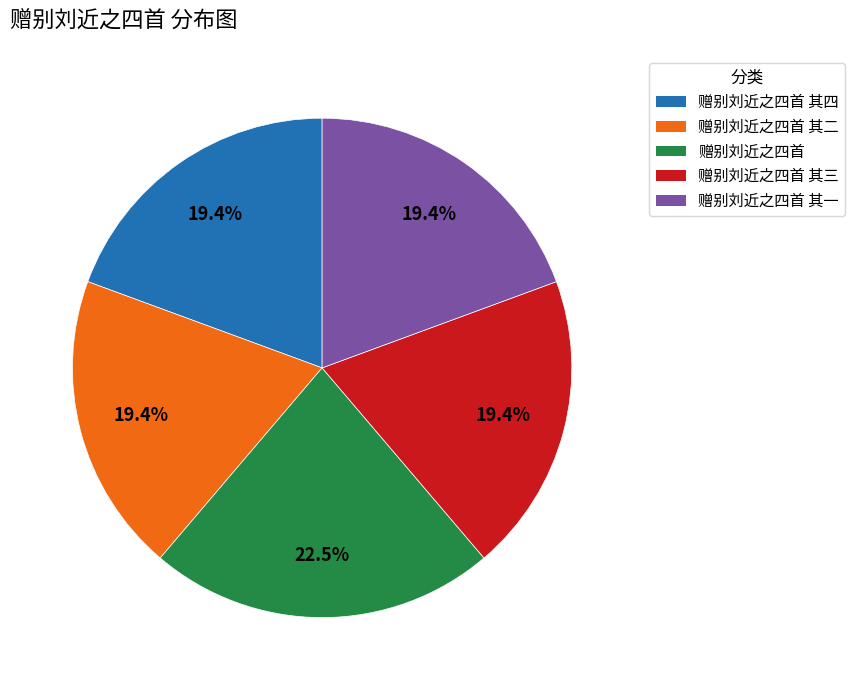

Does any single category account for the majority?

No